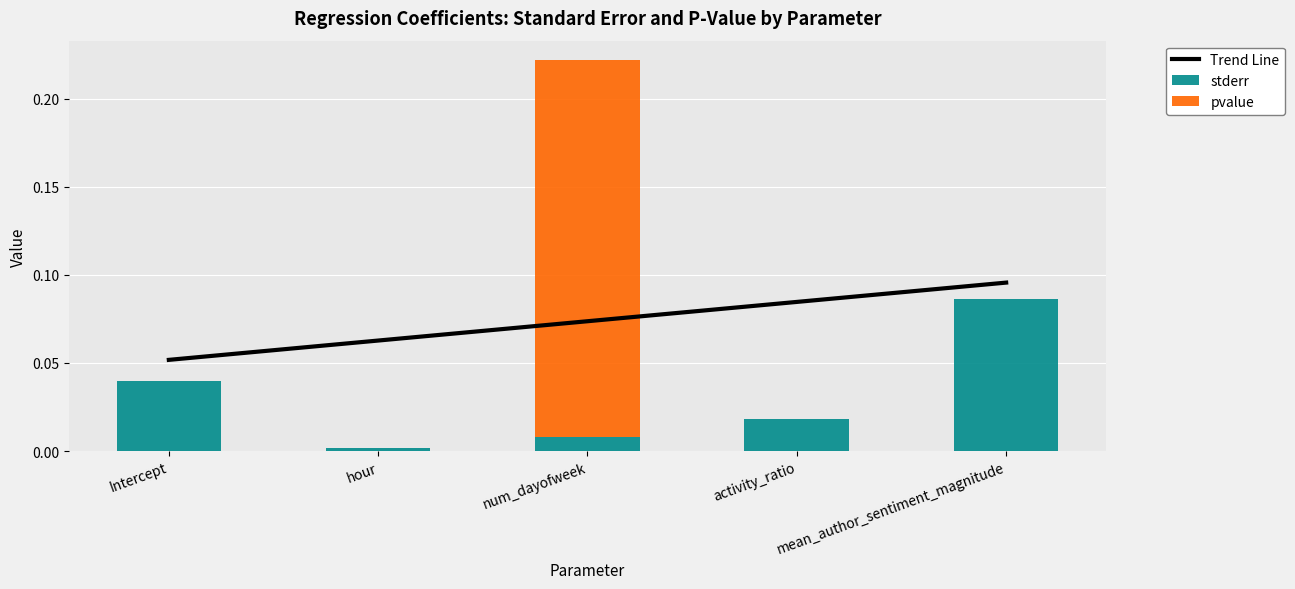

What is the difference between the pvalue values at num_dayofweek and hour?

0.2